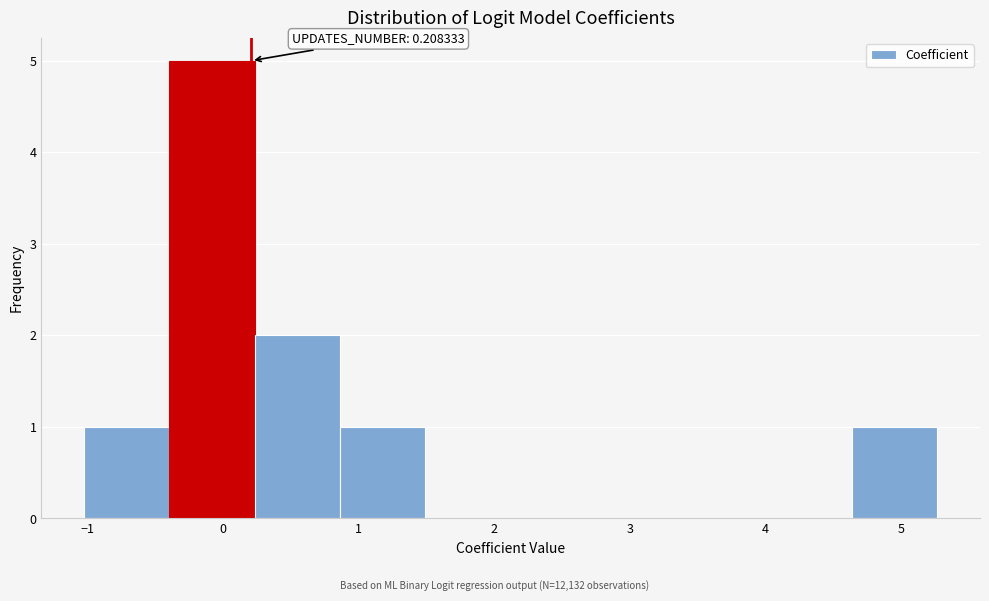

Over which range of the x-axis is the bar tallest?

-0.4 to 0.2